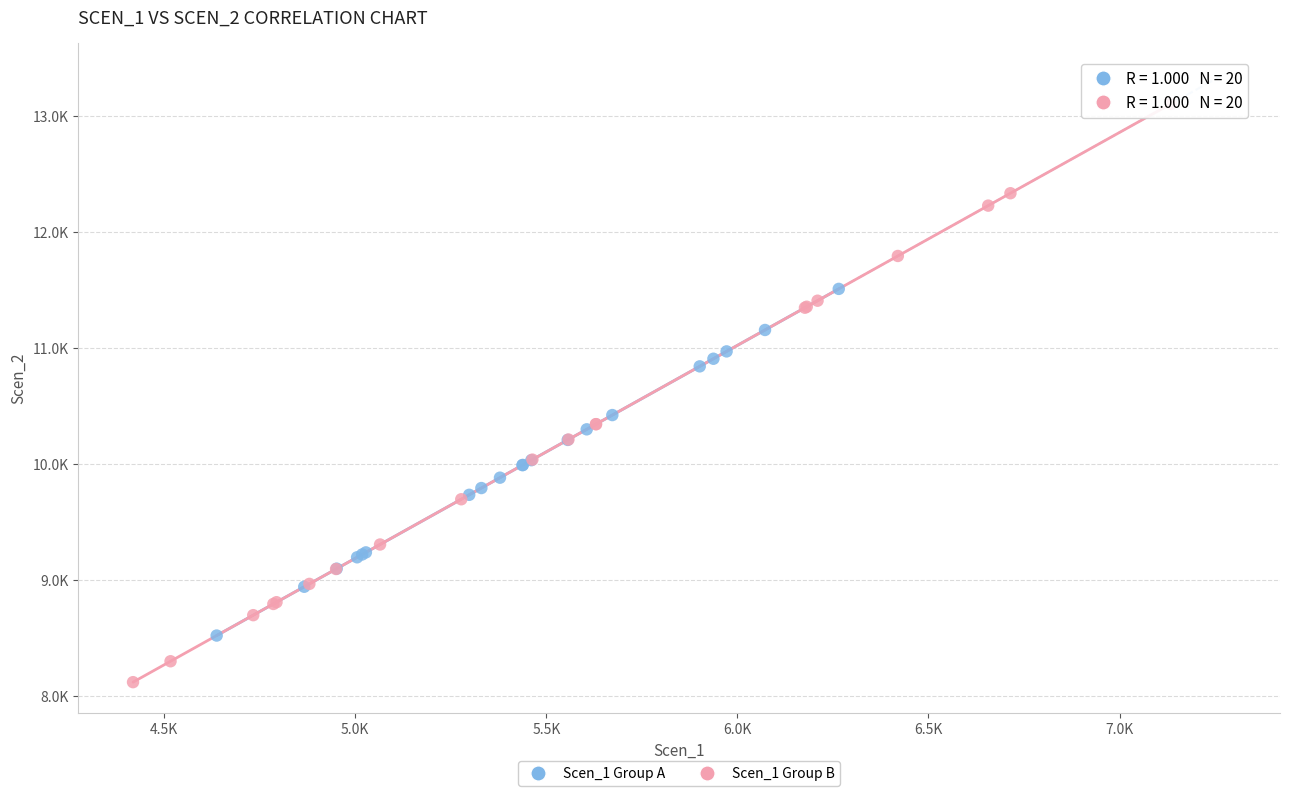

Which series has the widest spread of Y values?

Scen_1 Group B